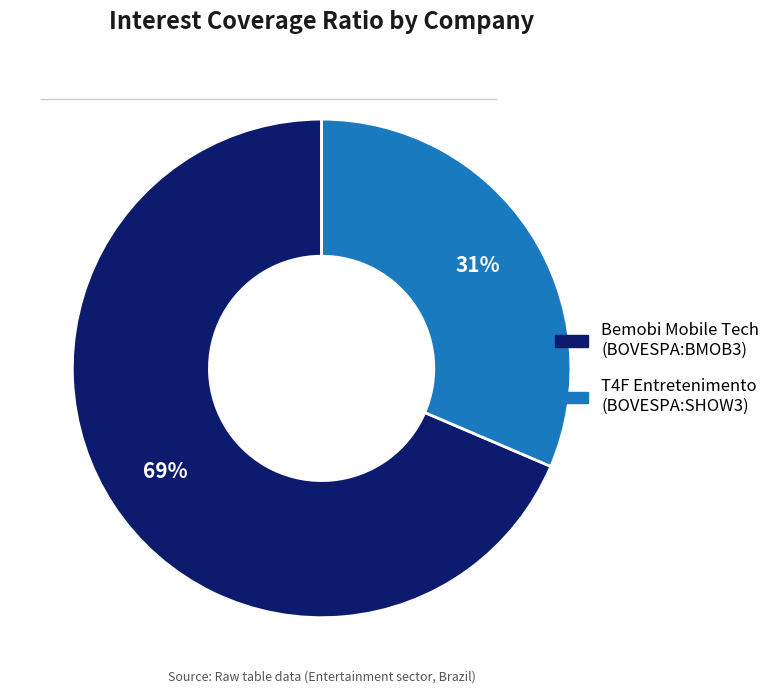

How many slices are in this pie chart?

2